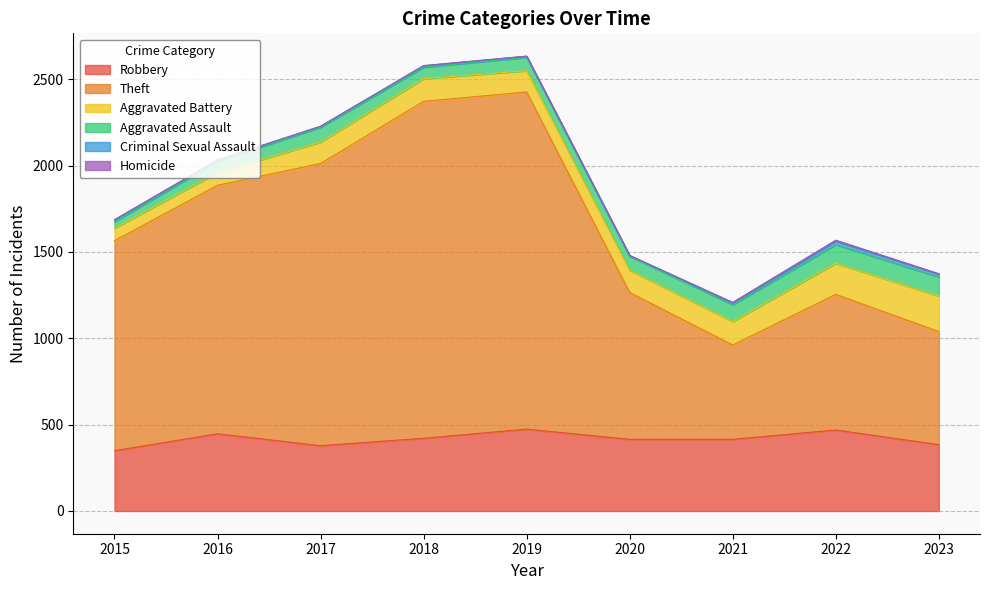

In Aggravated Assault, how many points are higher than both neighbors (excluding endpoints)?

1